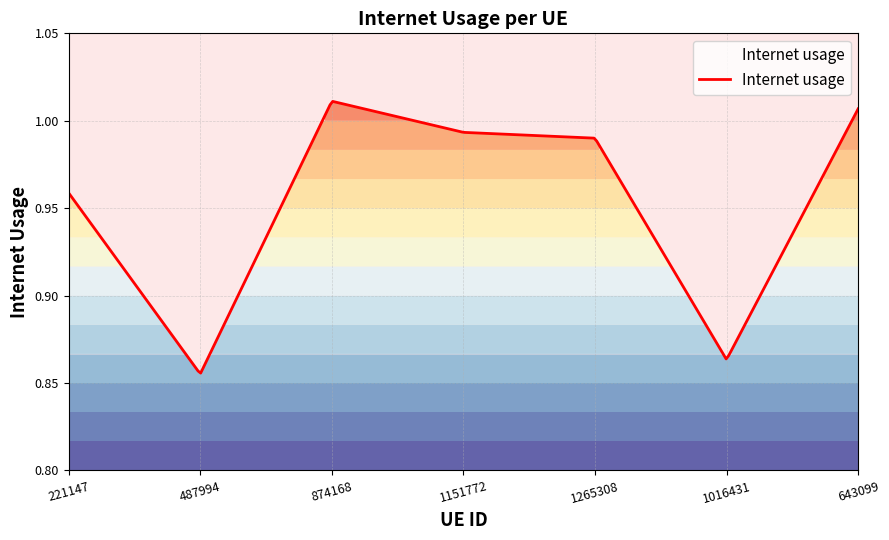

What position from the right is 1151772?

4